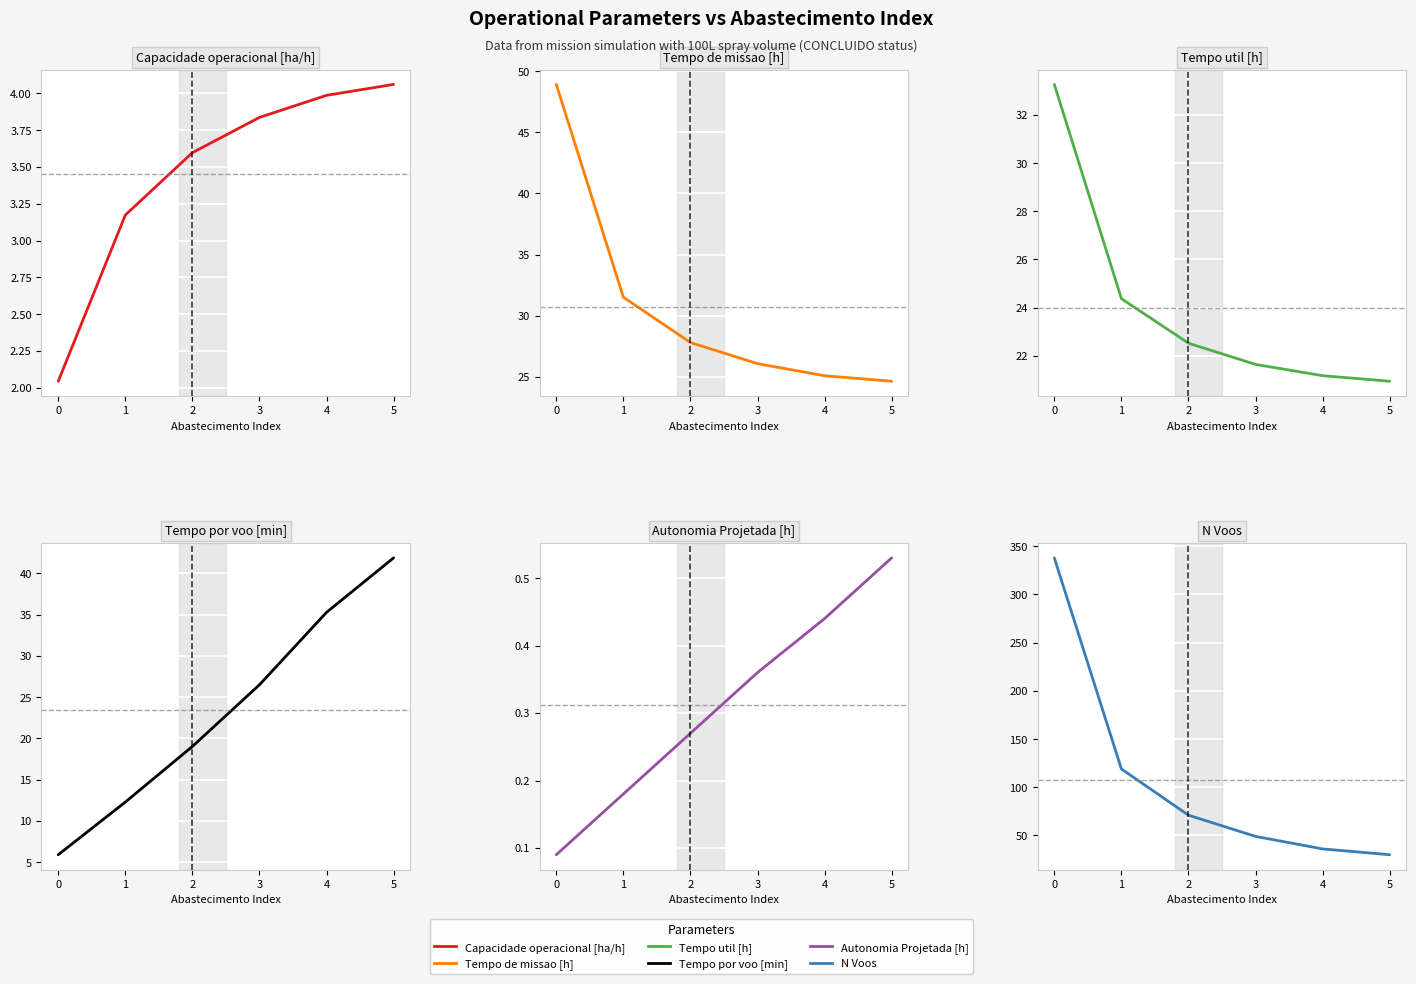

True or false: Capacidade operacional [ha/h] and Tempo util [h] intersect in this chart.

False